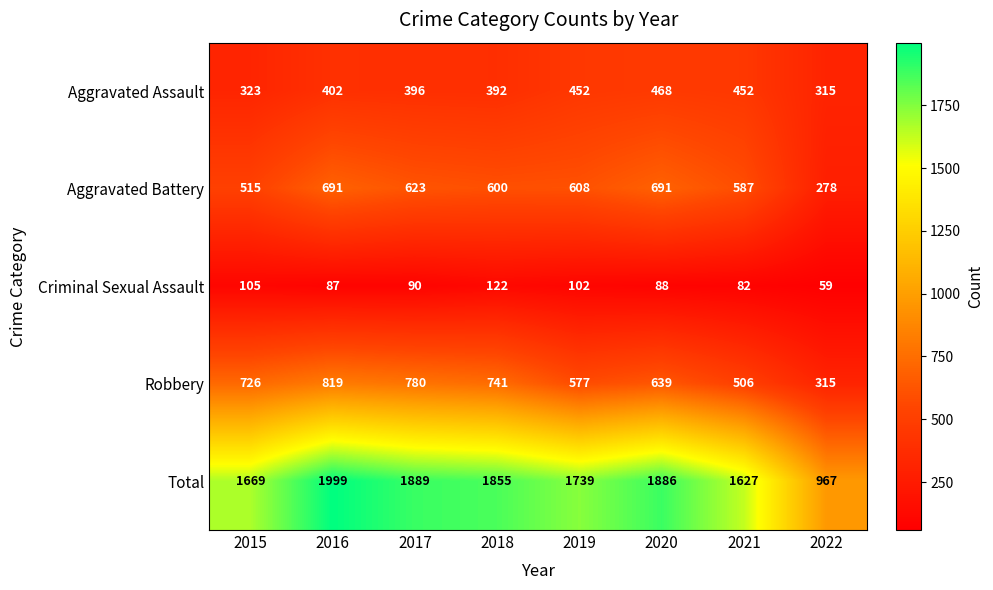

The Robbery series shows 315 at 2022. True or false?

True